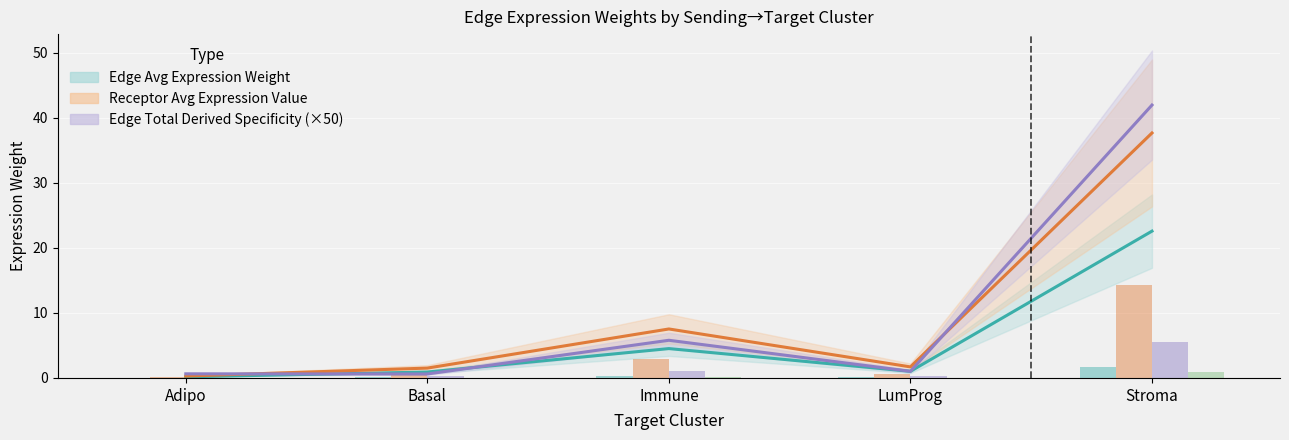

Reading left to right, list all the values displayed in this chart.

Edge Avg Expression Weight: 0.2	0.9	4.5	1.0	22.6
Receptor Avg Expression Value: 0.3	1.5	7.5	1.7	37.7
Edge Total Derived Specificity (×50): 0.6	0.6	5.8	1.0	41.9